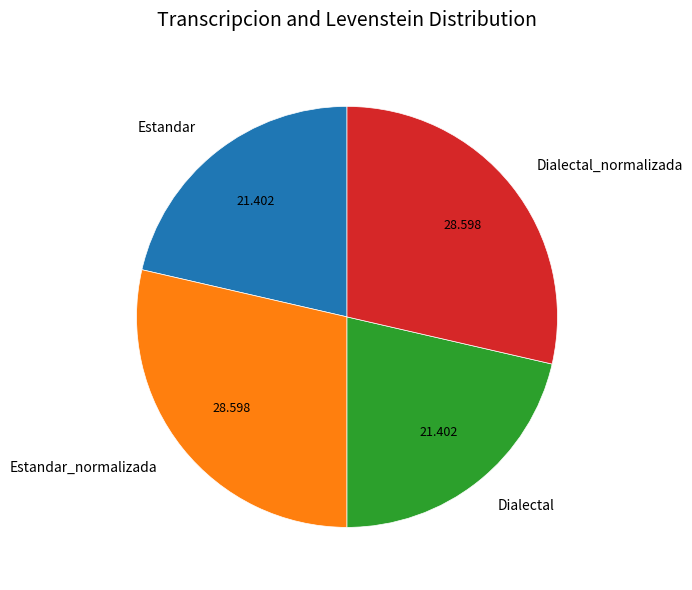

Is Estandar_normalizada the majority of the pie?

No